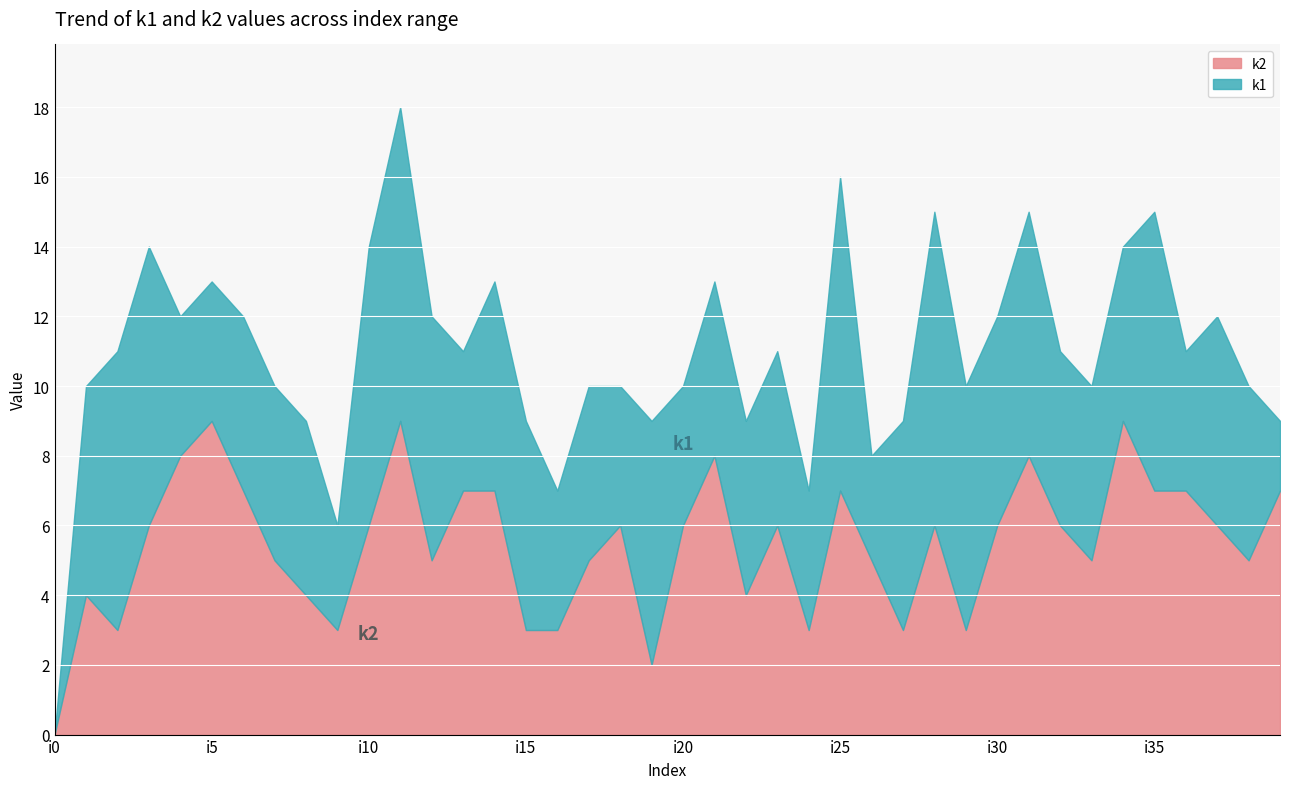

True or false: k2 has more than 2 points higher than both neighbors.

True